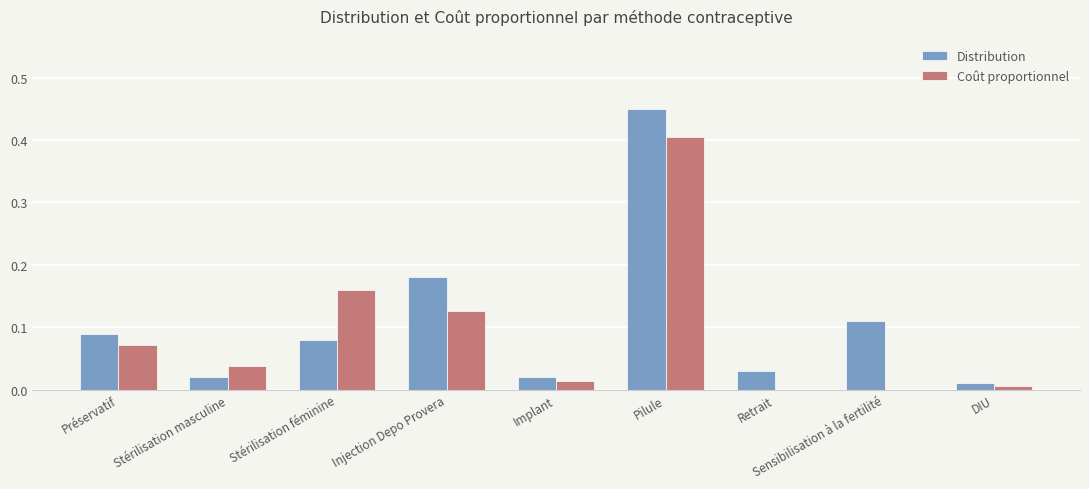

The Distribution series shows 0.1 at Injection Depo Provera. True or false?

False